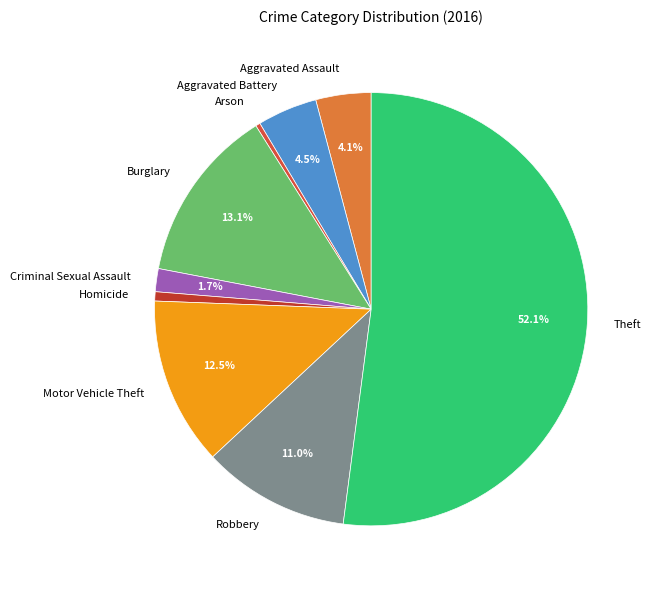

To the nearest percent, what percentage of the pie is Criminal Sexual Assault?

2%